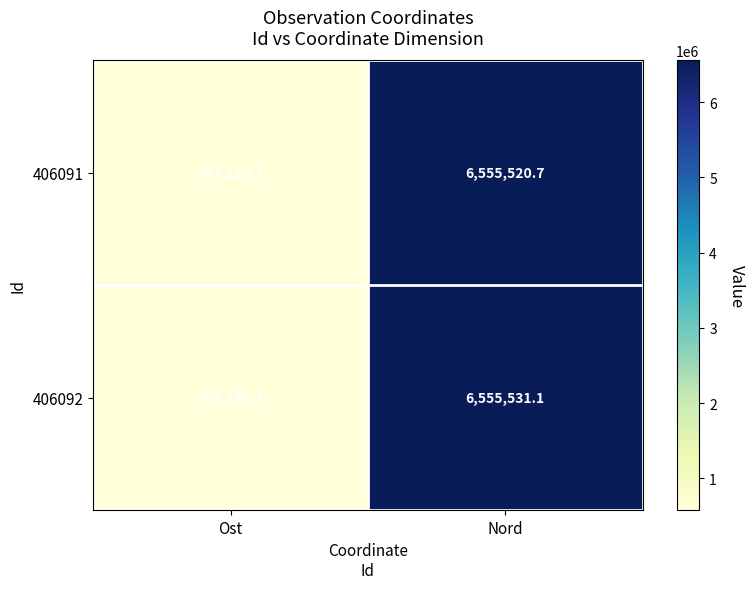

Rank the series by their average value, from lowest to highest.

406091, 406092